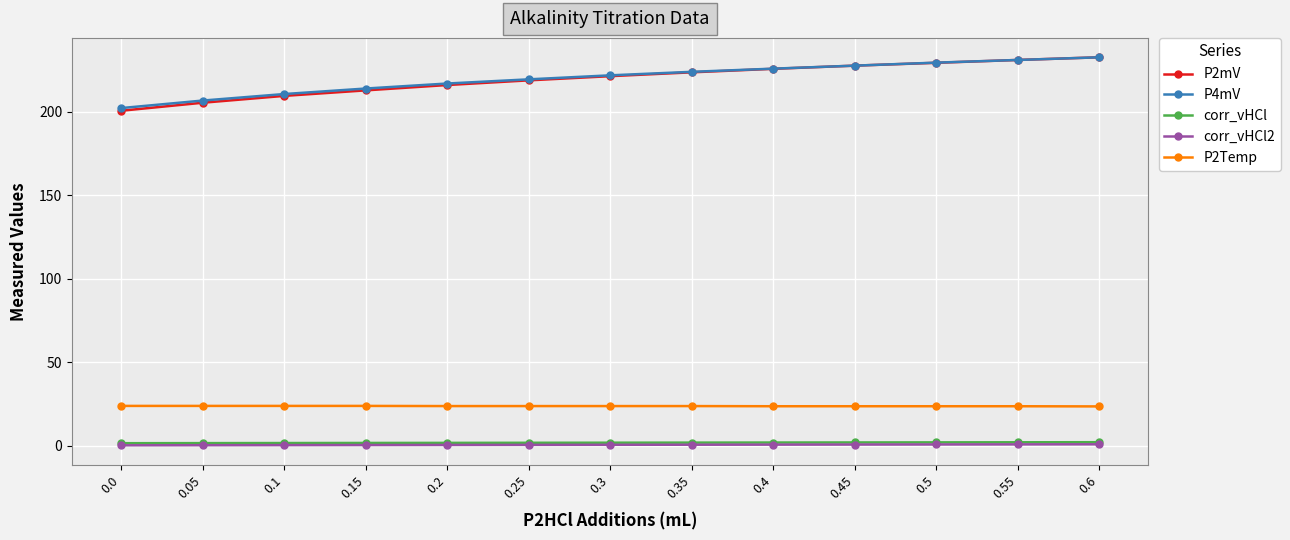

True or false: corr_vHCl and P2Temp intersect in this chart.

False